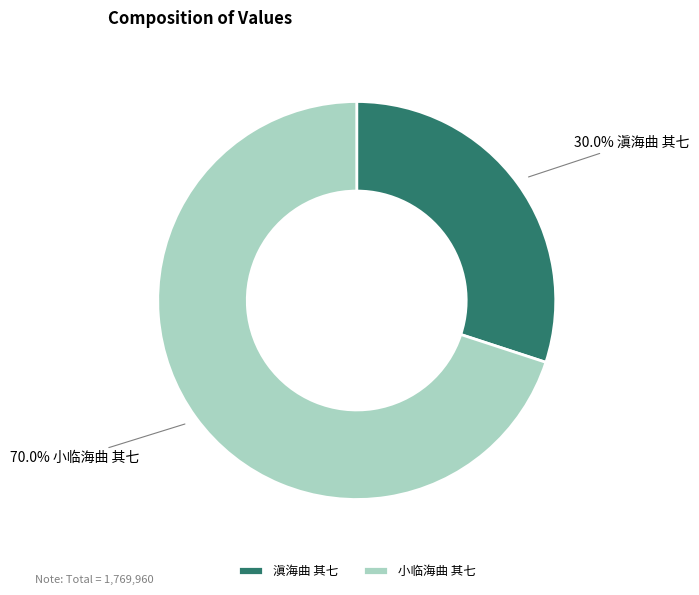

What is the largest slice in the pie chart?

小临海曲 其七